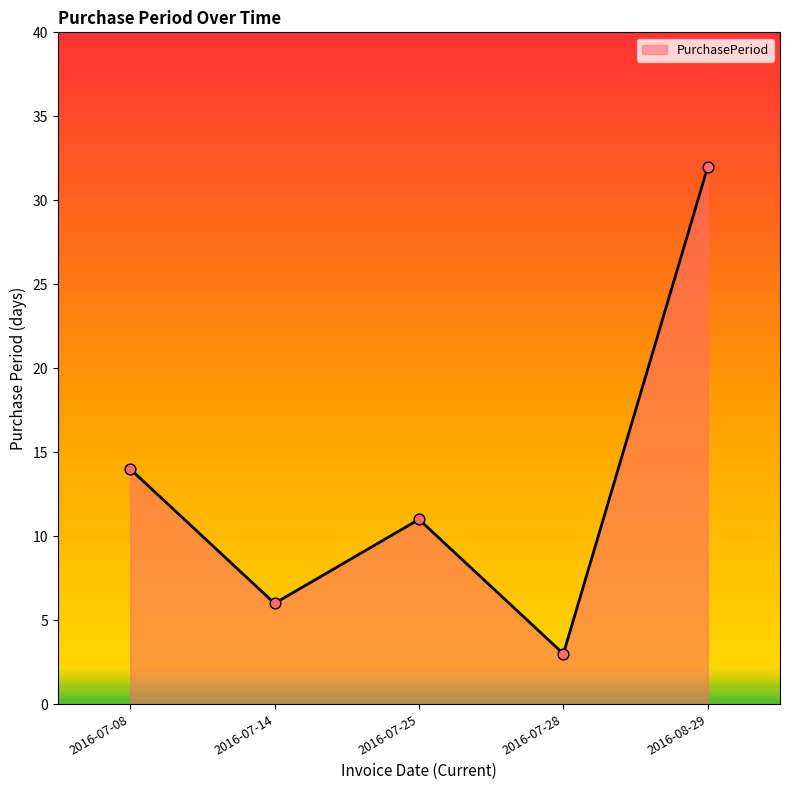

Between 2016-07-25 and 2016-08-29, which is larger?

2016-08-29